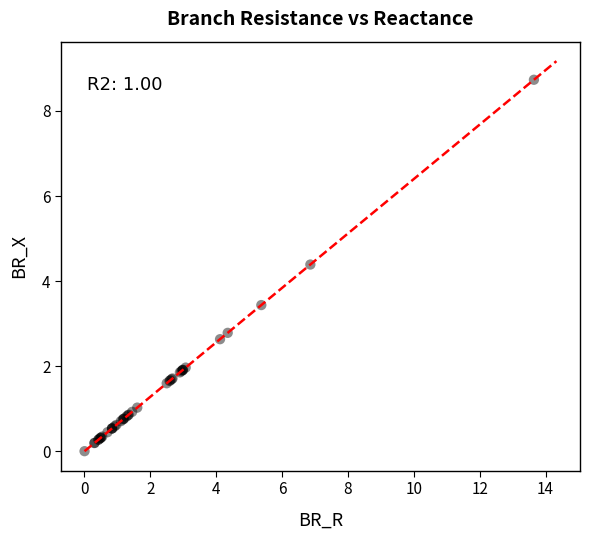

What Y value in the scatter plot is closest to 4?

4.4